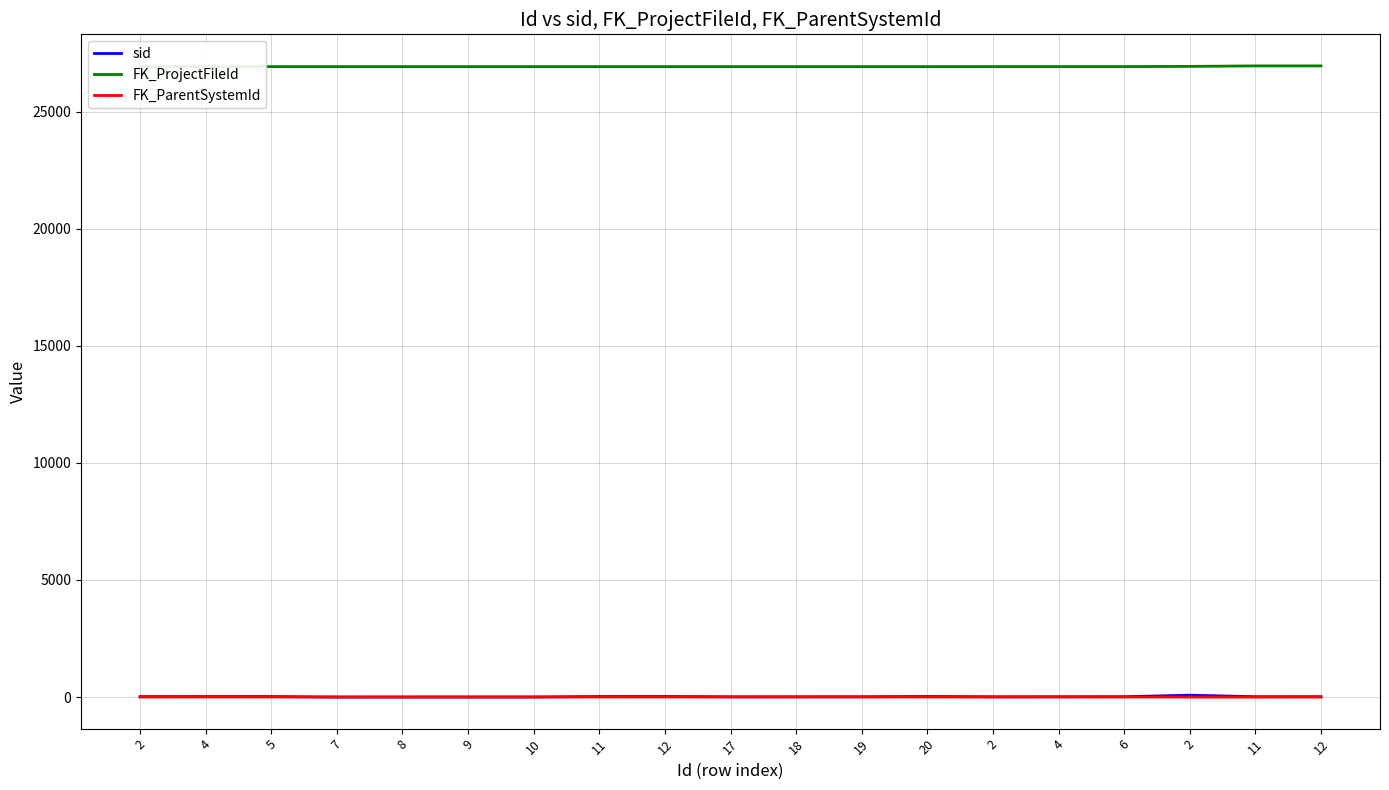

Between 7 and 19, which is larger?

19